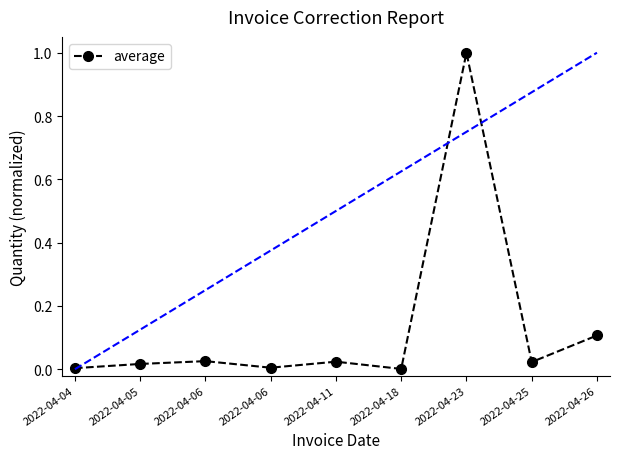

Reading left to right, transcribe all the data shown in this chart.

2022-04-04=0.0	2022-04-05=0.0	2022-04-06=0.0	2022-04-06=0.0	2022-04-11=0.0	2022-04-18=0.0	2022-04-23=1.0	2022-04-25=0.0	2022-04-26=0.1